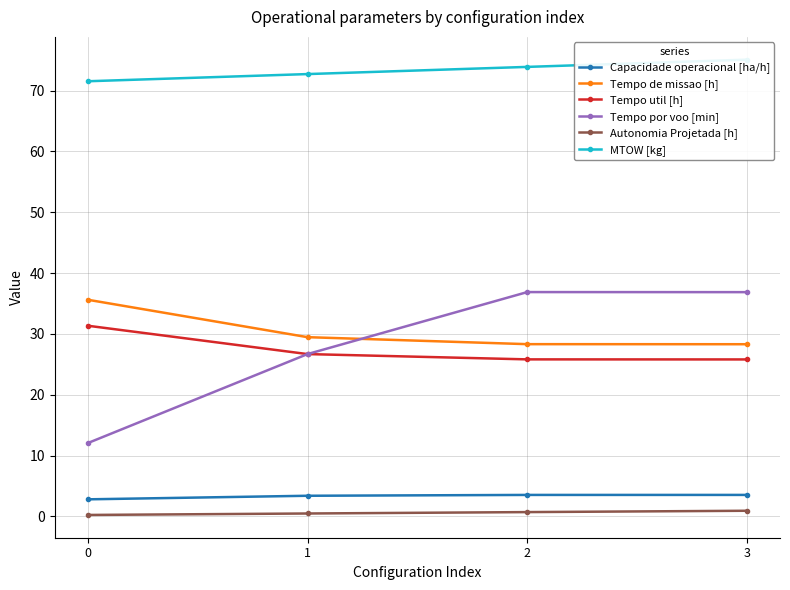

Reading left to right, extract all data points from this chart.

Capacidade operacional [ha/h]: 2.8	3.4	3.5	3.5
Tempo de missao [h]: 35.6	29.5	28.3	28.3
Tempo util [h]: 31.3	26.7	25.8	25.8
Tempo por voo [min]: 12.1	26.7	36.9	36.9
Autonomia Projetada [h]: 0.2	0.5	0.7	0.9
MTOW [kg]: 71.5	72.7	73.9	75.1